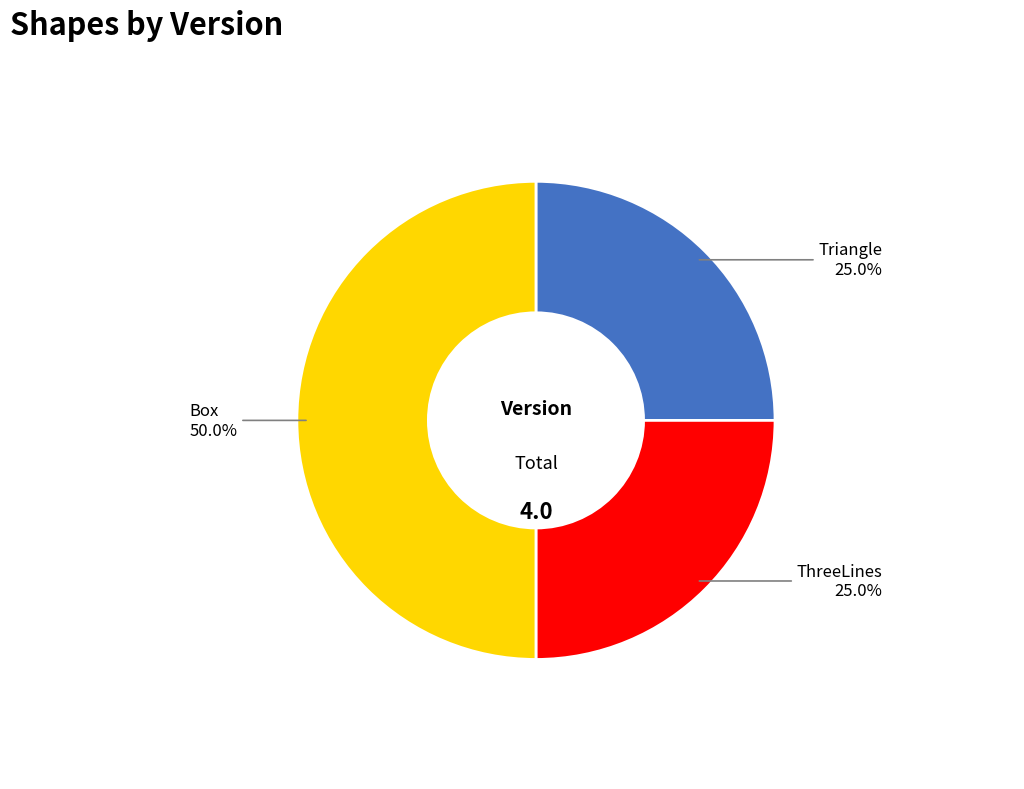

Is there a majority slice in this chart?

No